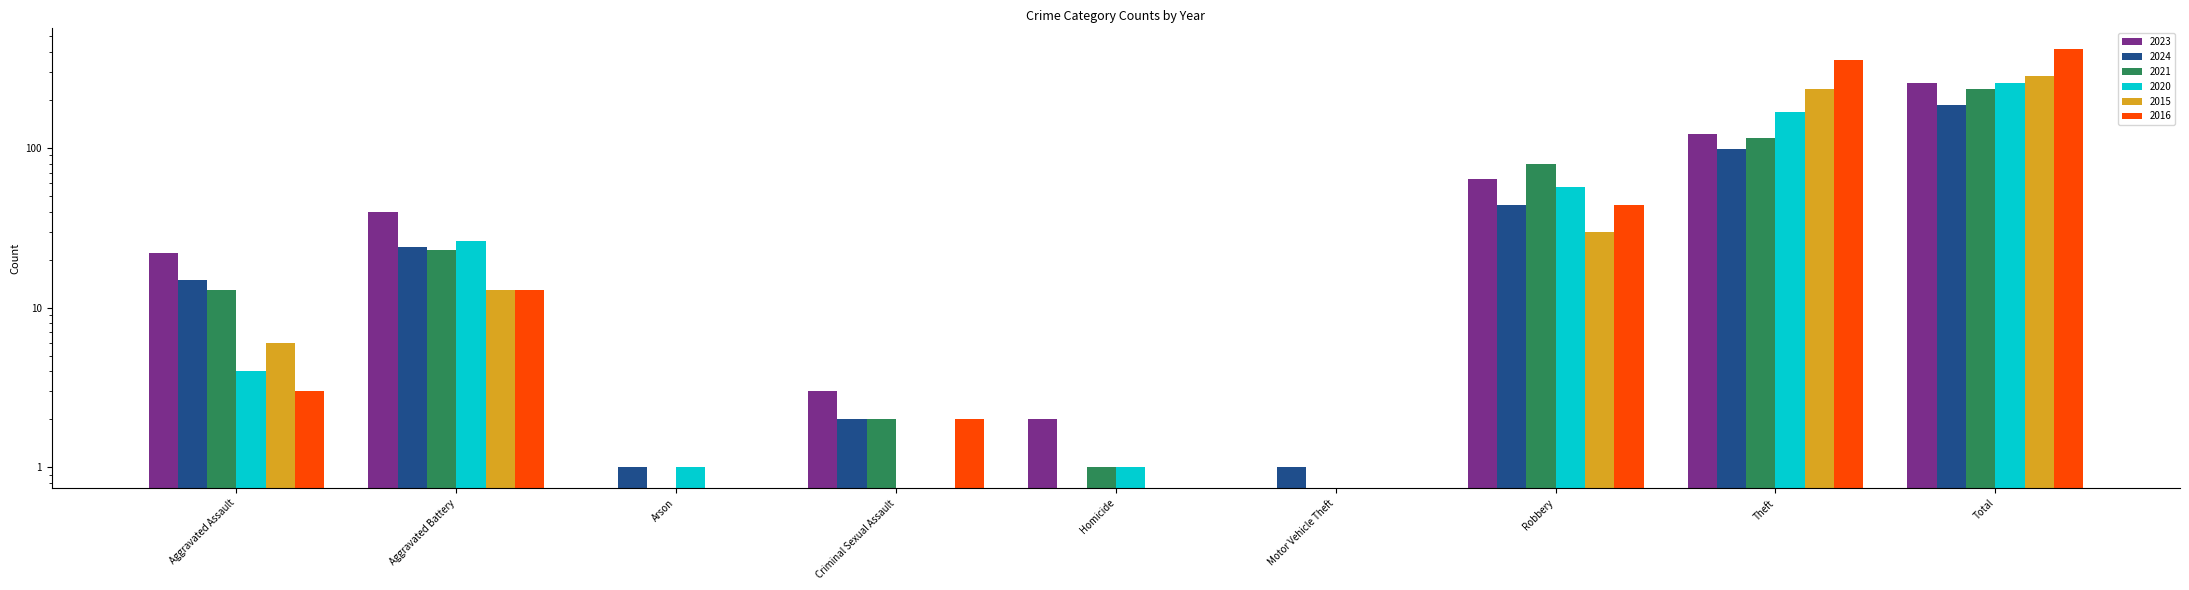

How many data points in 2023 are above 22?

4